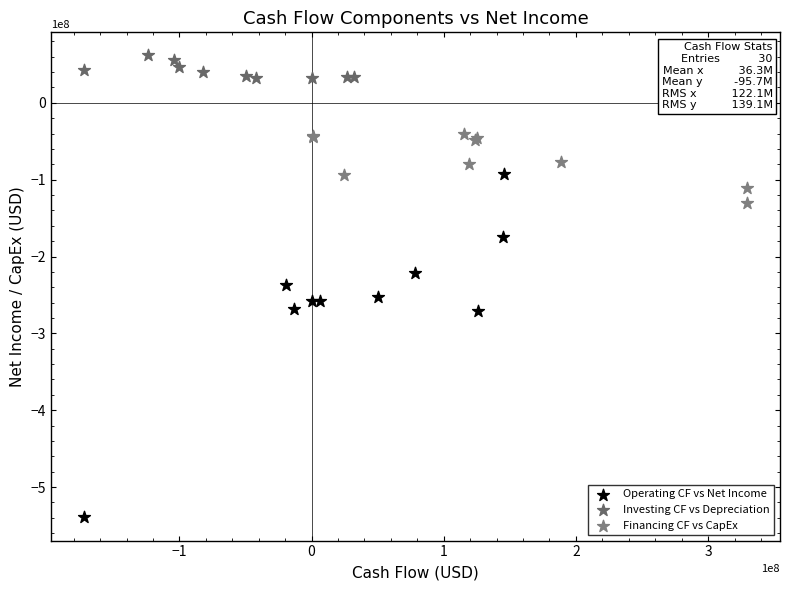

Which series reaches the maximum Y coordinate?

Investing CF vs Depreciation